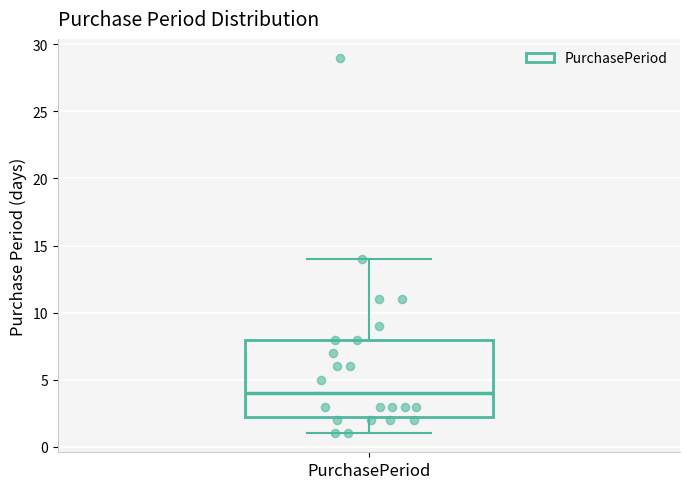

Transcribe this box plot: give where the median line is, the range the box spans, and where the two whiskers end, as read against the y-axis. The values are not printed on the chart, so give them approximately, as read against the axis.

median 4.0, box 2.5 to 8.0, whiskers 1.0 to 14.0